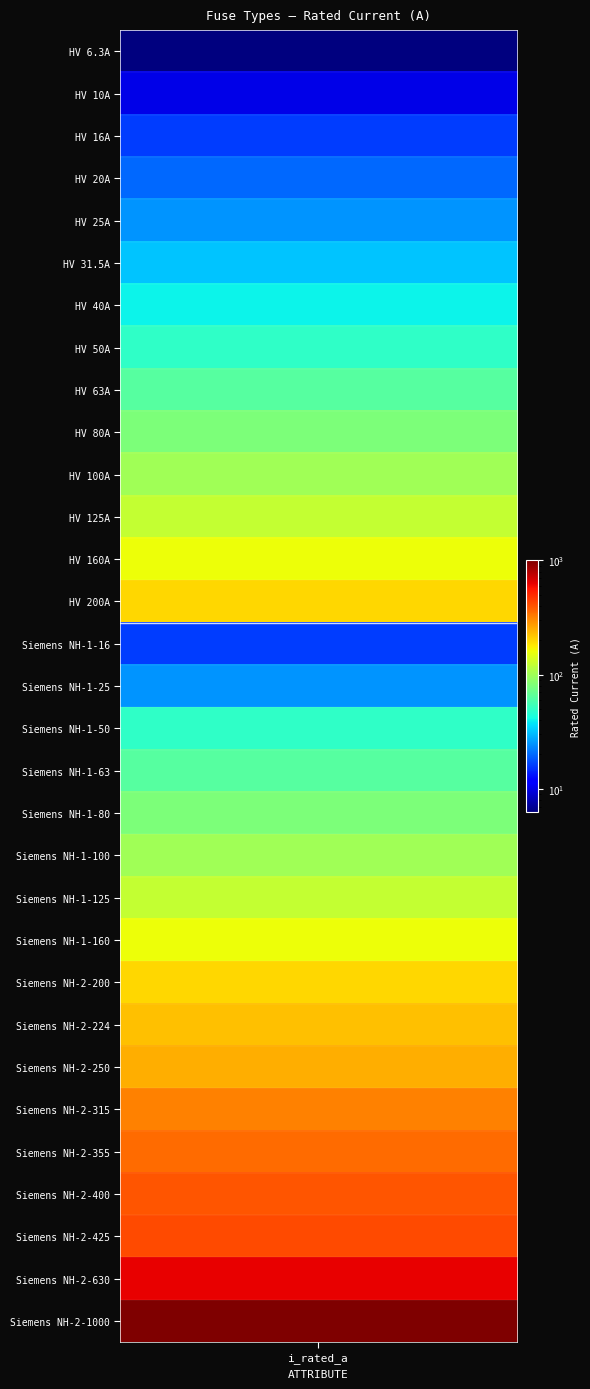

At which category does the chart reach its minimum across all series?

HV 6.3A